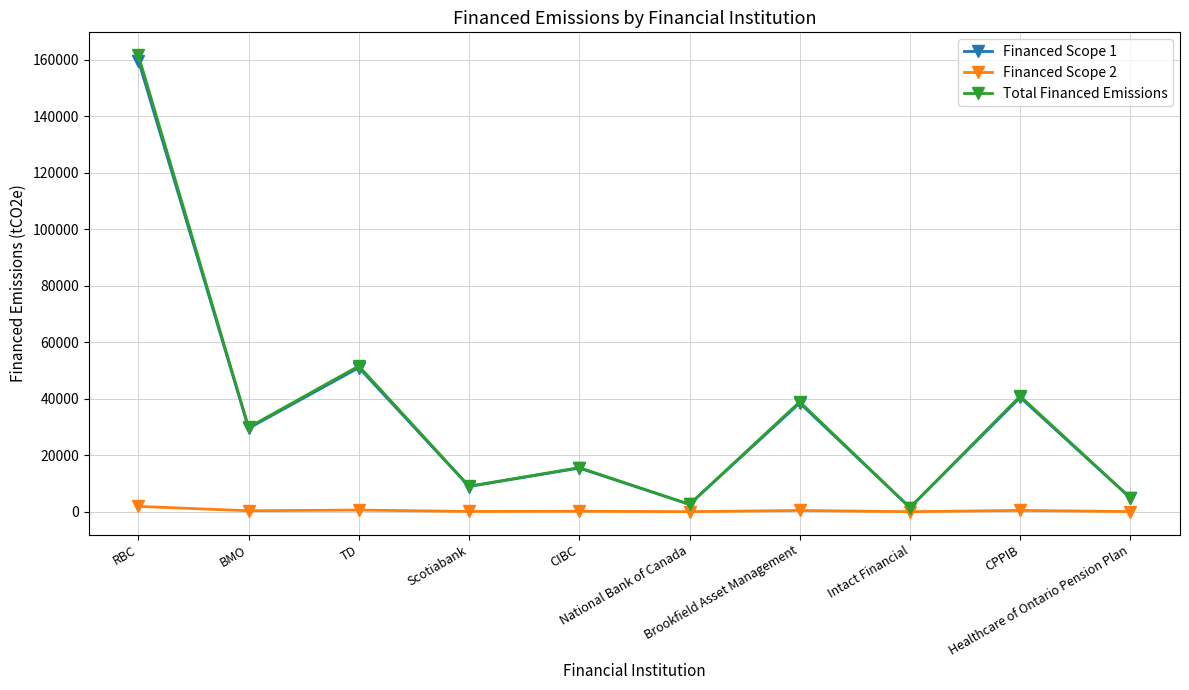

What is the value of the Financed Scope 1 point at the 10th from the left?

4878.8